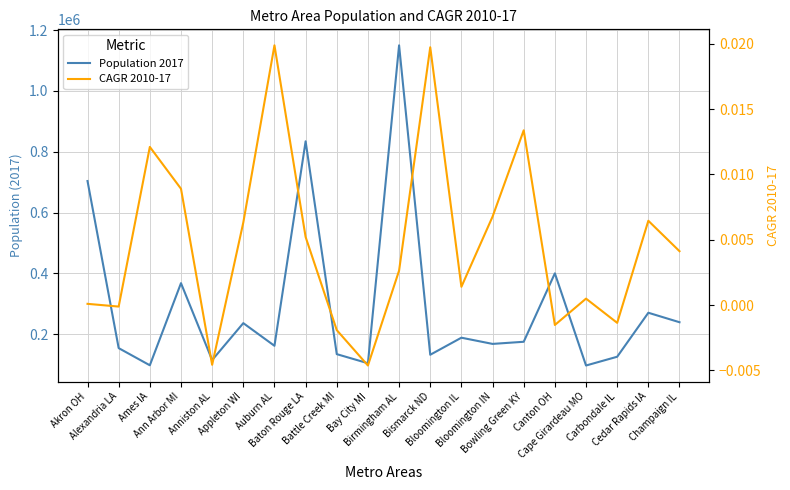

Reading left to right, list all the values displayed in this chart.

Population 2017: Akron OH=703505.0	Alexandria LA=153984.0	Ames IA=97502.0	Ann Arbor MI=367627.0	Anniston AL=114728.0	Appleton WI=236126.0	Auburn AL=161604.0	Baton Rouge LA=834159.0	Battle Creek MI=134128.0	Bay City MI=104239.0	Birmingham AL=1149807.0	Bismarck ND=132142.0	Bloomington IL=188232.0	Bloomington IN=167825.0	Bowling Green KY=174835.0	Canton OH=399927.0	Cape Girardeau MO=96782.0	Carbondale IL=125612.0	Cedar Rapids IA=270293.0	Champaign IL=239124.0
CAGR 2010-17: Akron OH=0.0	Alexandria LA=-0.0	Ames IA=0.0	Ann Arbor MI=0.0	Anniston AL=-0.0	Appleton WI=0.0	Auburn AL=0.0	Baton Rouge LA=0.0	Battle Creek MI=-0.0	Bay City MI=-0.0	Birmingham AL=0.0	Bismarck ND=0.0	Bloomington IL=0.0	Bloomington IN=0.0	Bowling Green KY=0.0	Canton OH=-0.0	Cape Girardeau MO=0.0	Carbondale IL=-0.0	Cedar Rapids IA=0.0	Champaign IL=0.0